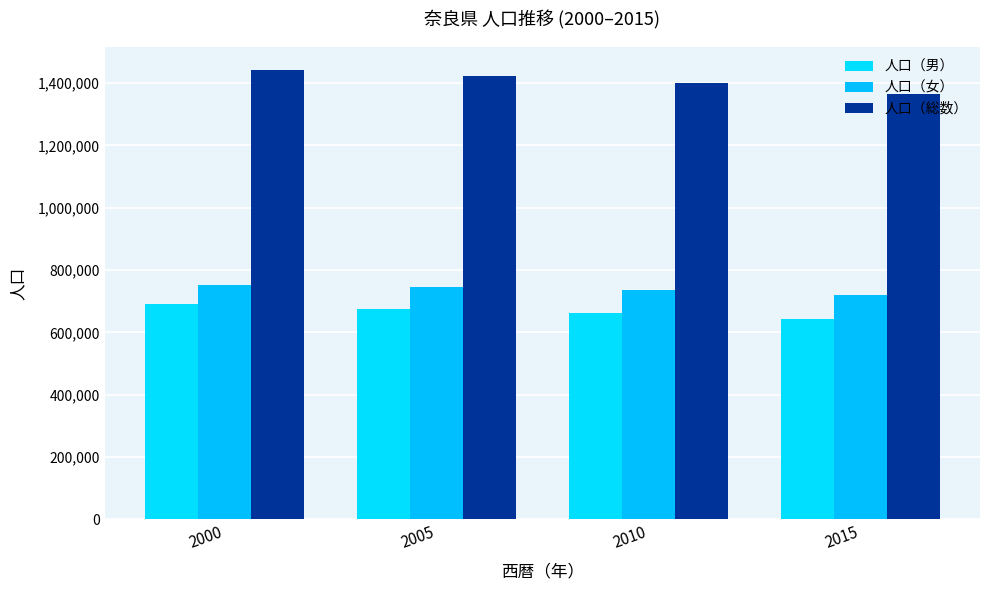

Is the value of 人口（総数） at 2000 greater than the value of 人口（男） at 2005?

Yes